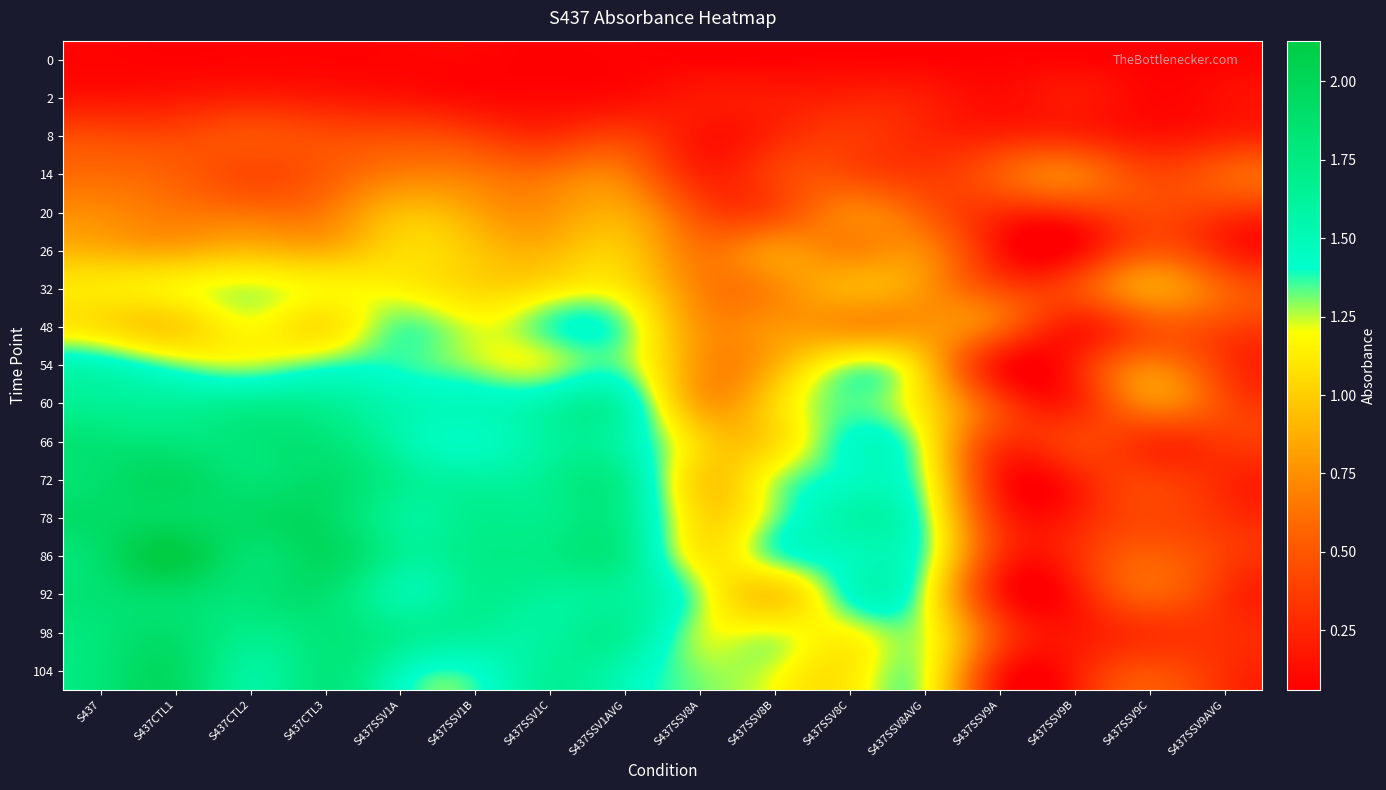

How many data points does each series have?

16